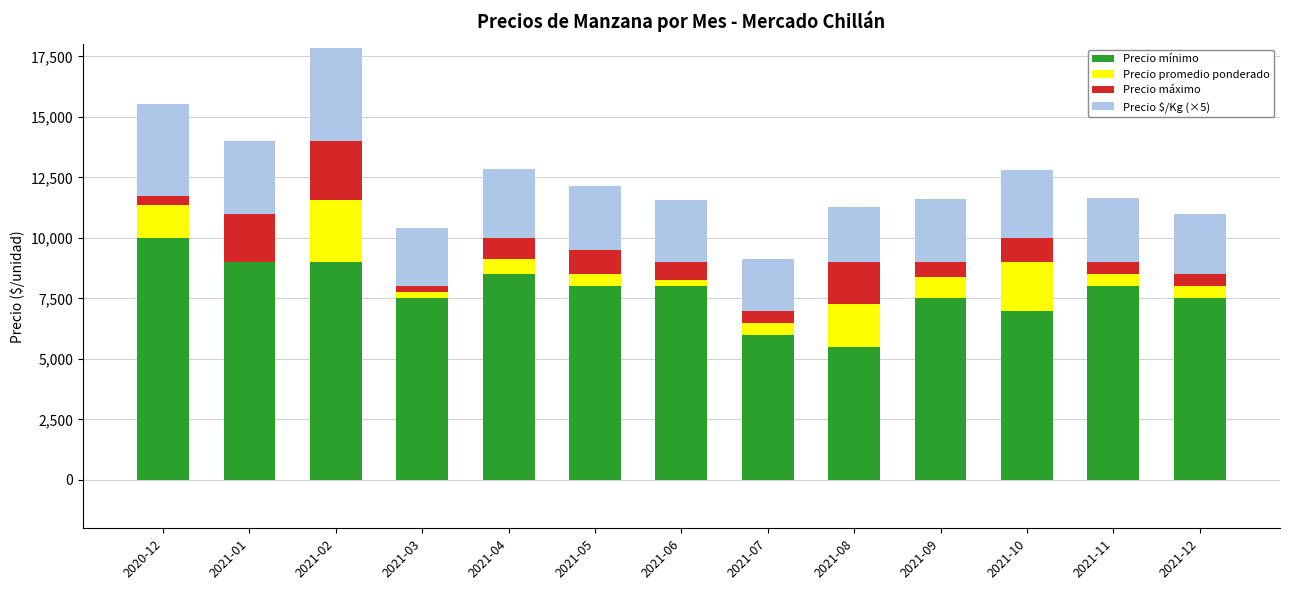

At which label does Precio mínimo reach its peak?

2020-12